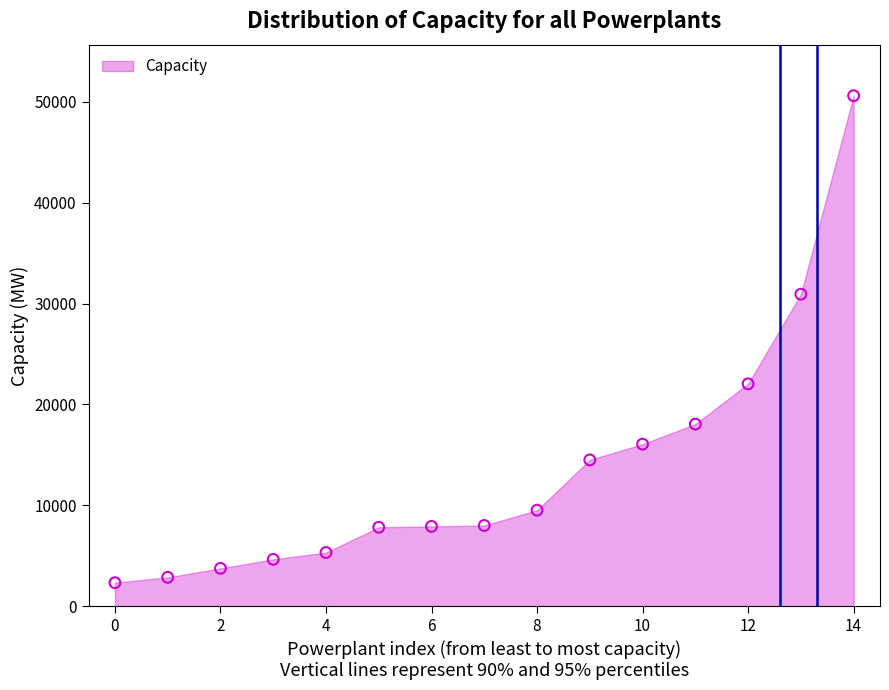

What is the range of Y values (max minus min)?

48289.0